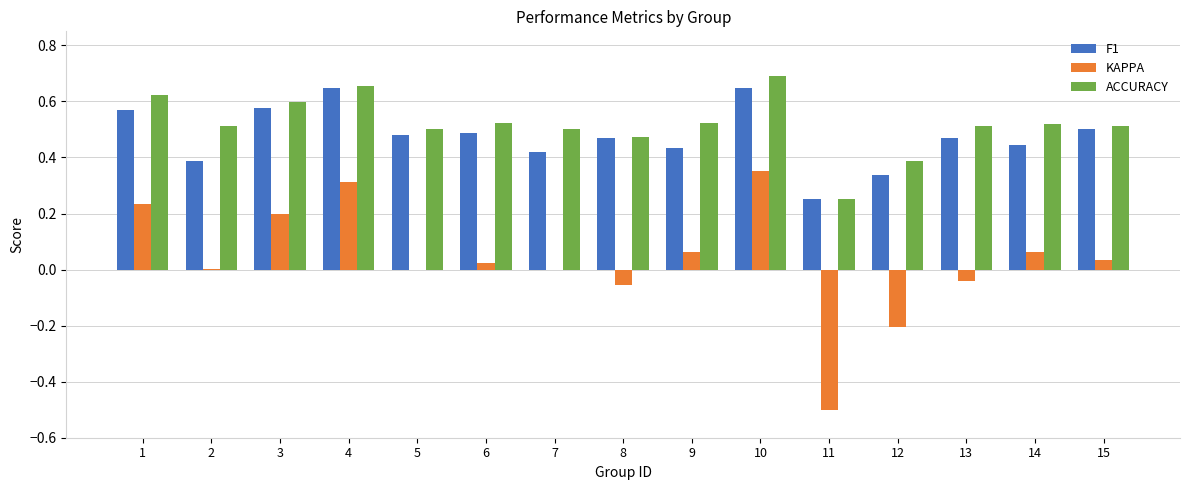

What is the total value across all series at 10?

1.7